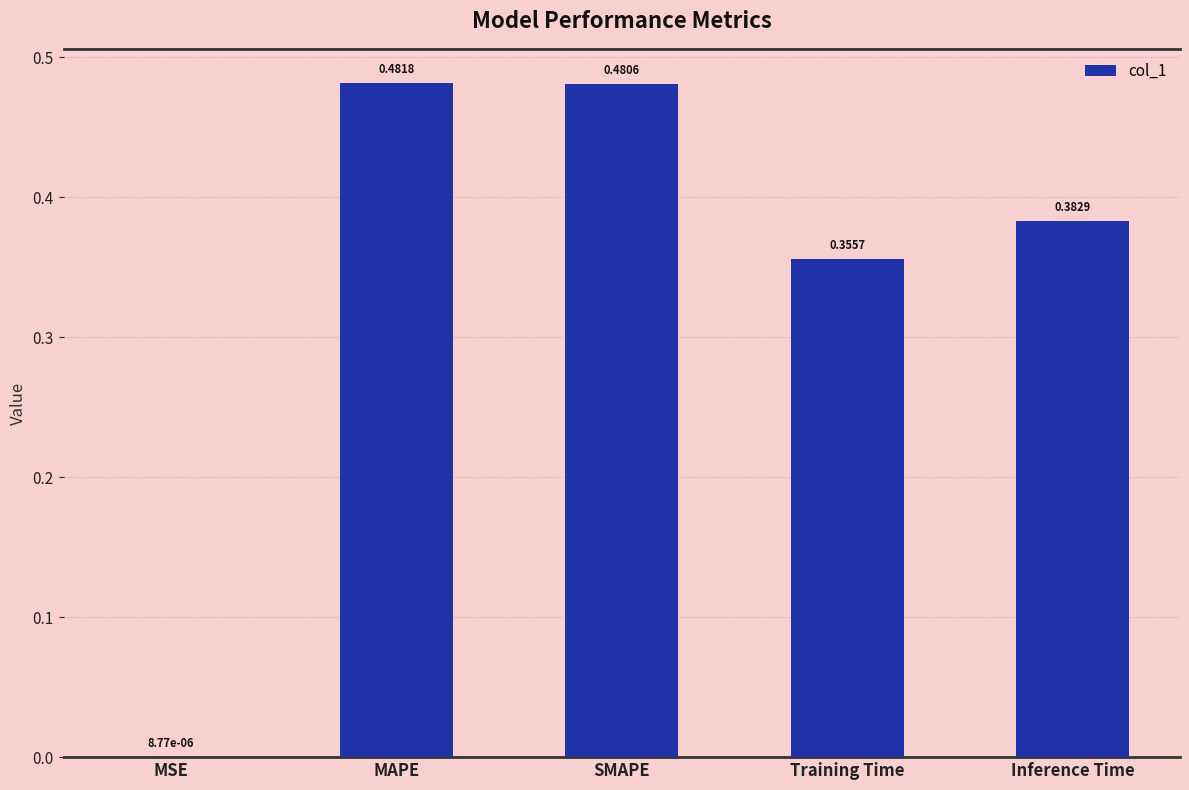

At which label is the value closest to 0?

MSE